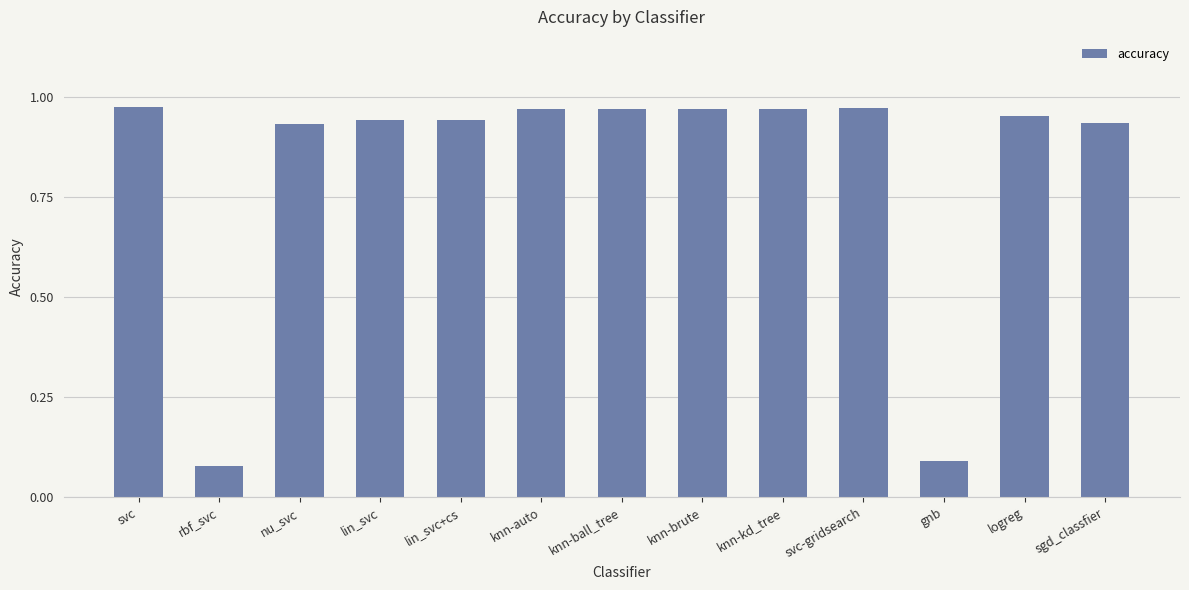

What is the label of the 5th bar from the right?

knn-kd_tree